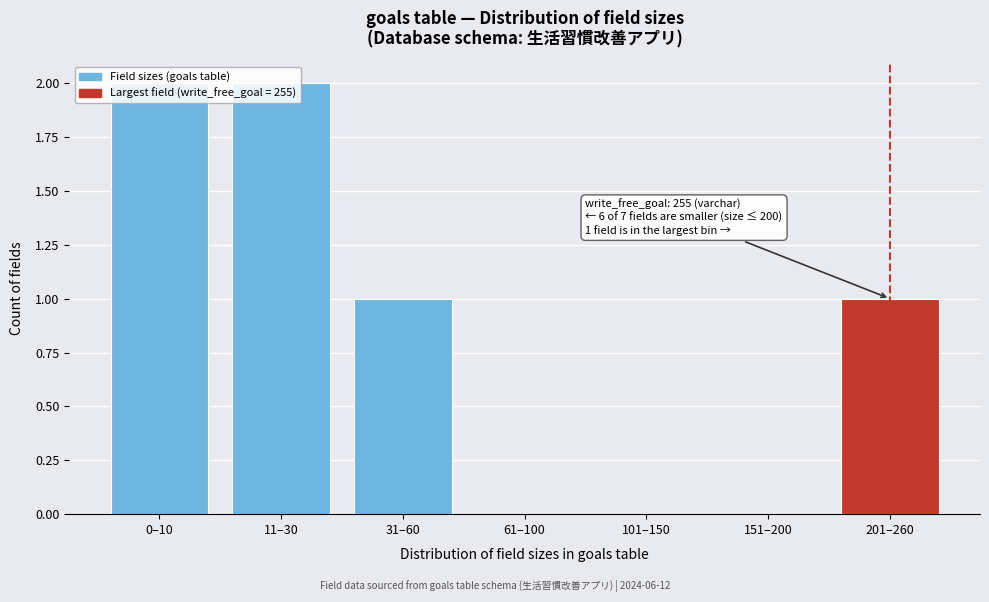

What is the change in value from 101–150 to 201–260?

+1